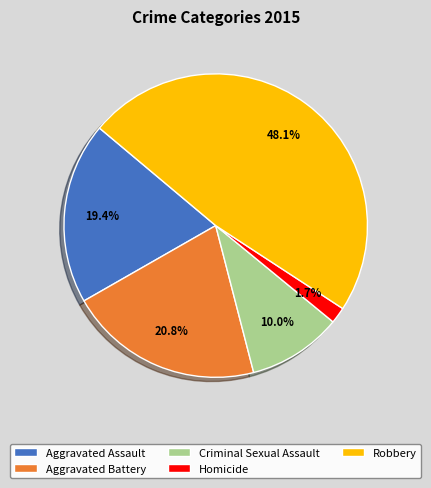

What is the largest slice in the pie chart?

Robbery